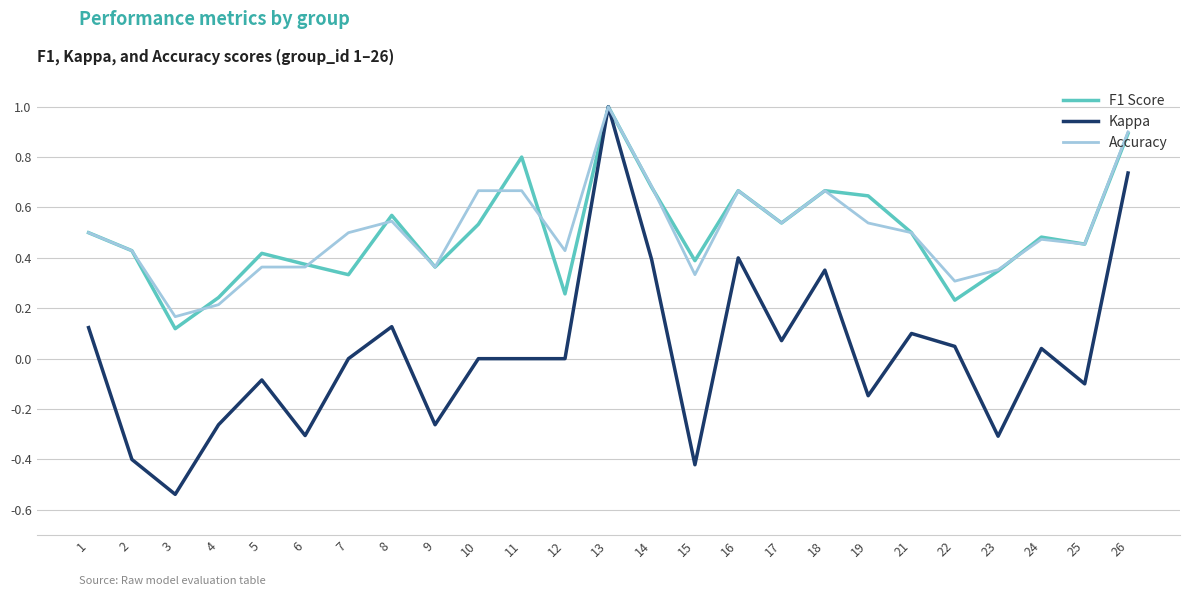

At 22, list the series in order from largest to smallest.

Accuracy, F1 Score, Kappa